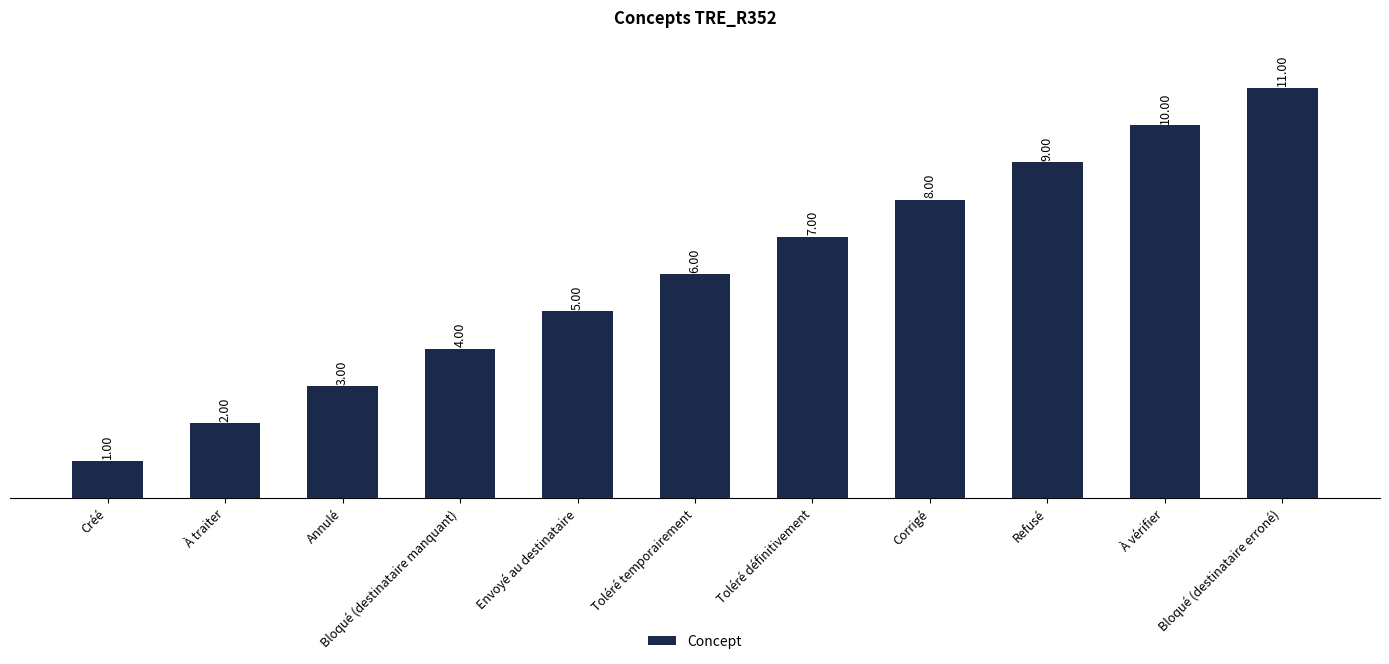

Count the number of data series in this chart.

1